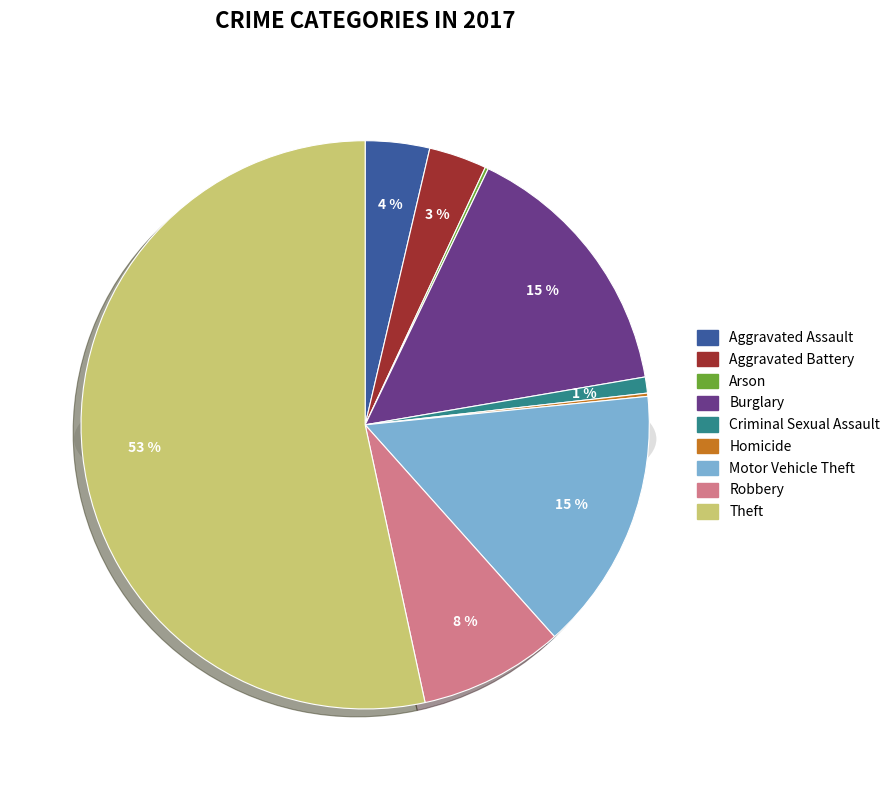

Between Robbery and Burglary, which is larger?

Burglary